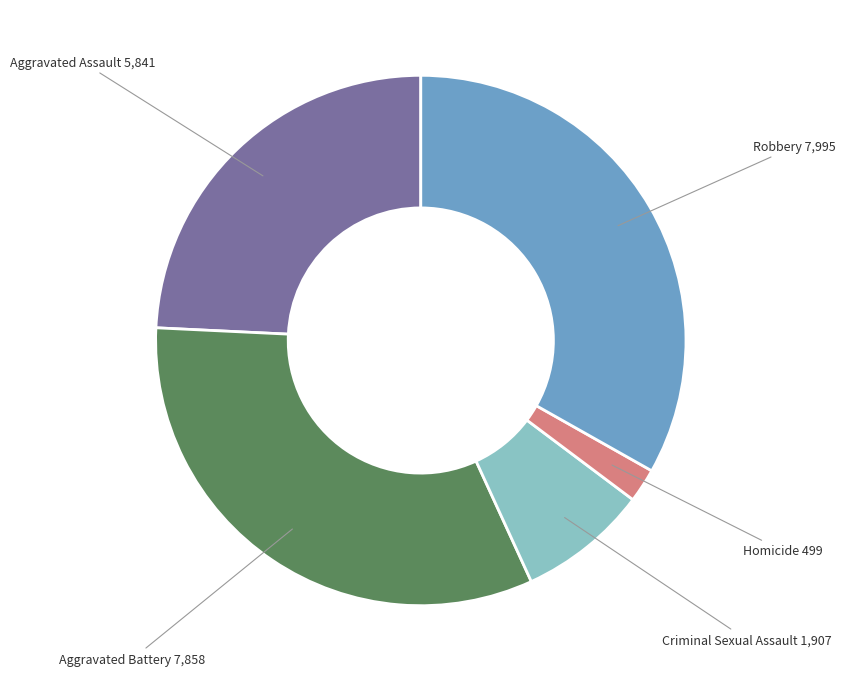

Is there any slice that represents more than half of the pie?

No